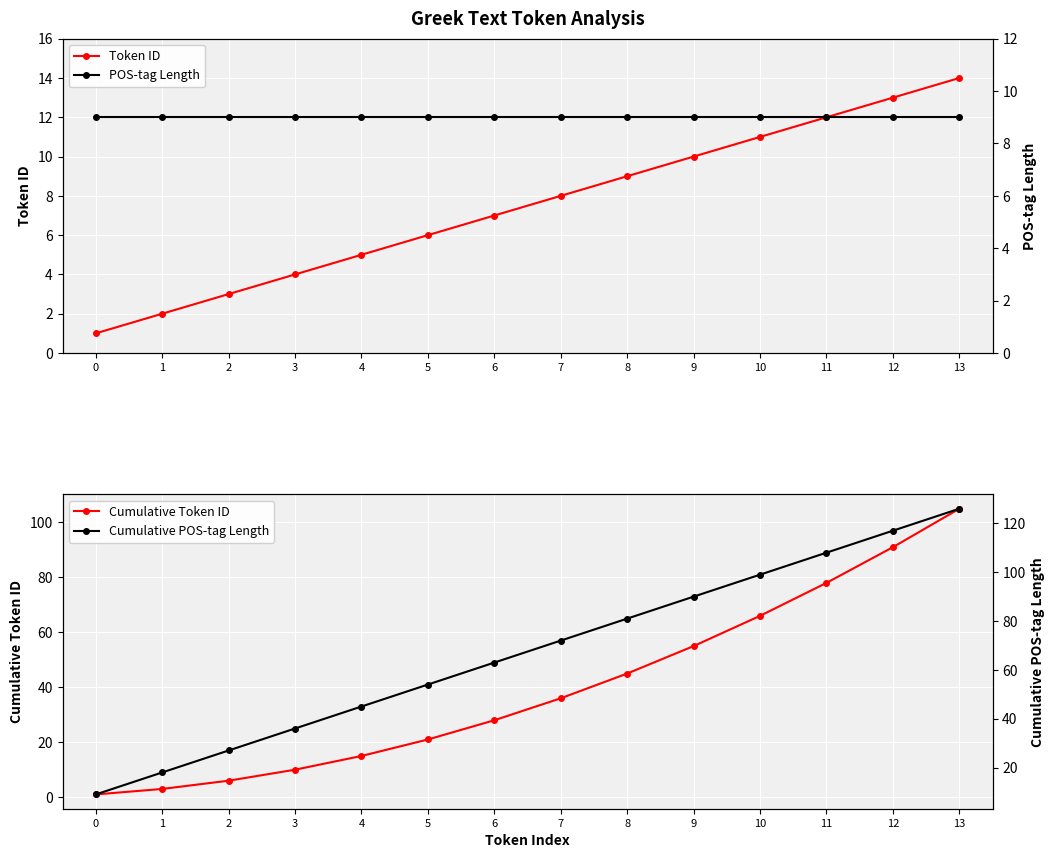

At how many categories does at least one series exceed 113?

2